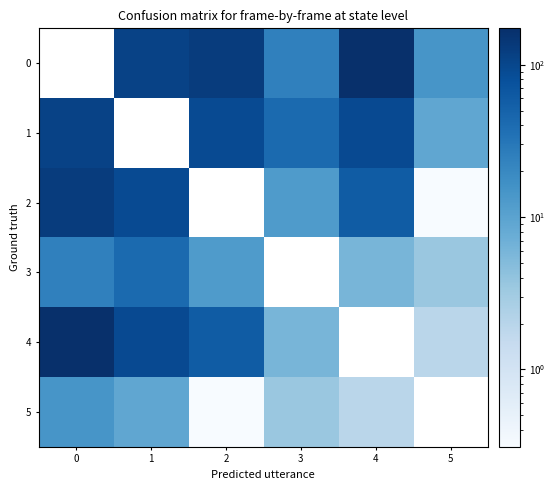

What is the difference between the 1 values at 4 and 5?

83.3